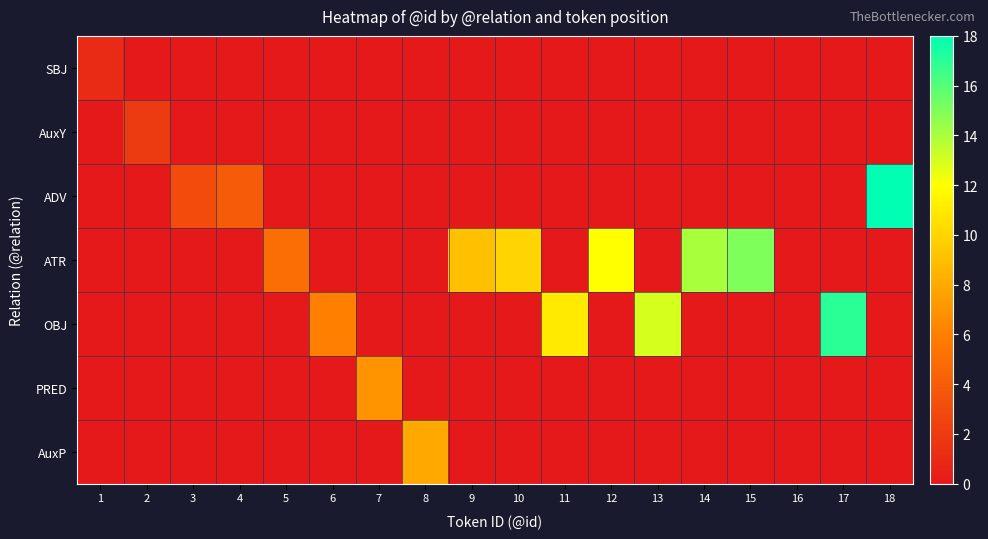

Rank the series by their maximum value, from lowest to highest.

SBJ, AuxY, PRED, AuxP, ATR, OBJ, ADV